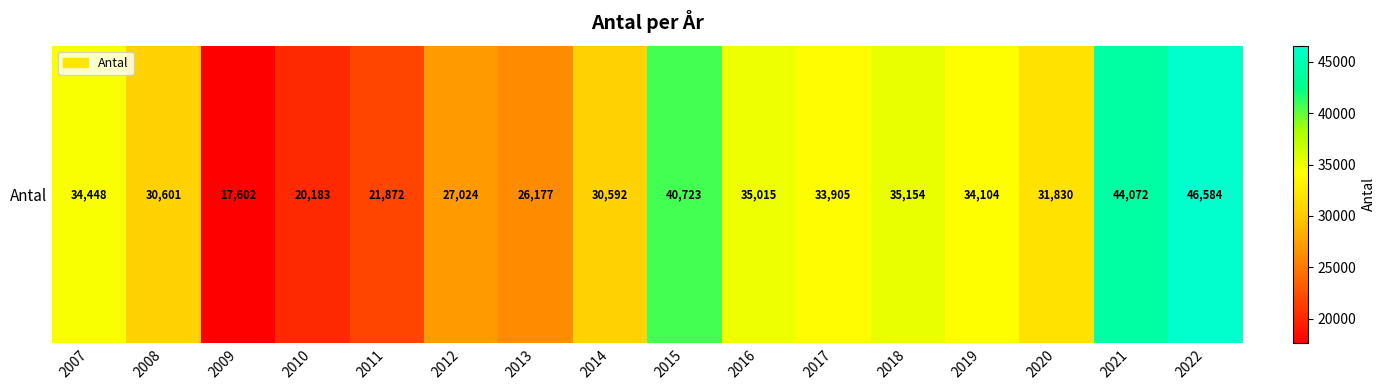

What is the change in value from 2017 to 2022?

+12679